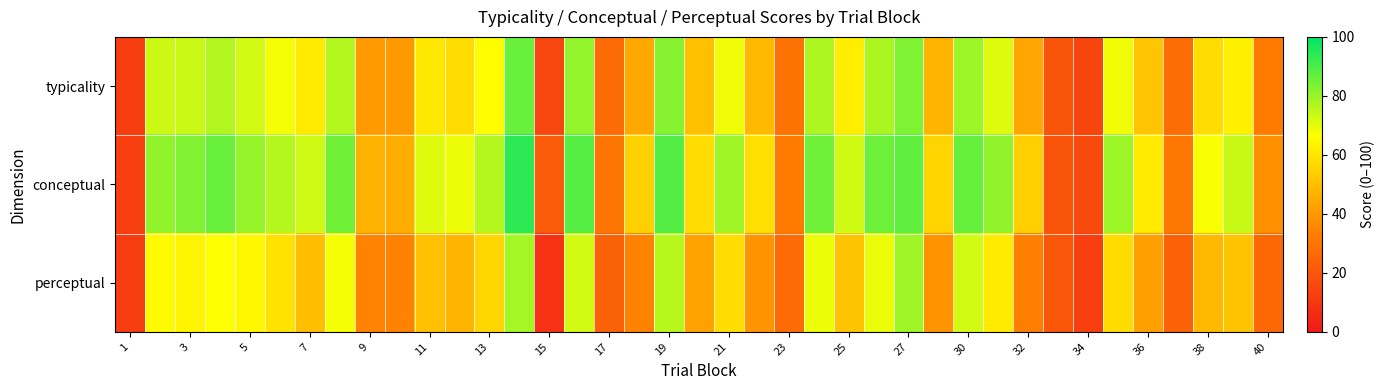

Reading left to right, what are all the values shown in this chart?

typicality: 12.0	73.2	73.5	76.7	72.5	67.9	61.3	76.3	40.4	40.0	60.6	58.2	66.1	86.0	14.9	80.5	26.9	44.5	82.4	50.3	68.5	48.5	29.4	77.1	62.3	77.5	83.3	47.3	79.6	71.0	43.4	19.6	14.5	68.6	51.6	27.4	58.0	62.7	32.0
conceptual: 12.6	81.1	83.1	86.2	80.3	76.3	72.9	84.9	46.6	45.6	70.8	68.8	76.2	93.8	21.5	88.3	30.4	54.7	88.7	58.0	79.1	58.3	32.2	85.4	73.0	85.7	87.4	55.7	86.7	81.0	54.0	19.2	16.4	79.5	61.3	30.7	67.5	73.9	38.2
perceptual: 11.4	65.4	64.0	67.2	64.6	59.5	49.7	67.8	34.3	34.3	50.4	47.6	55.9	78.3	8.2	72.6	23.4	34.2	76.1	42.5	58.0	38.7	26.6	68.9	51.5	69.2	79.2	38.9	72.4	61.1	32.9	20.0	12.7	57.8	42.0	24.1	48.5	51.5	25.9